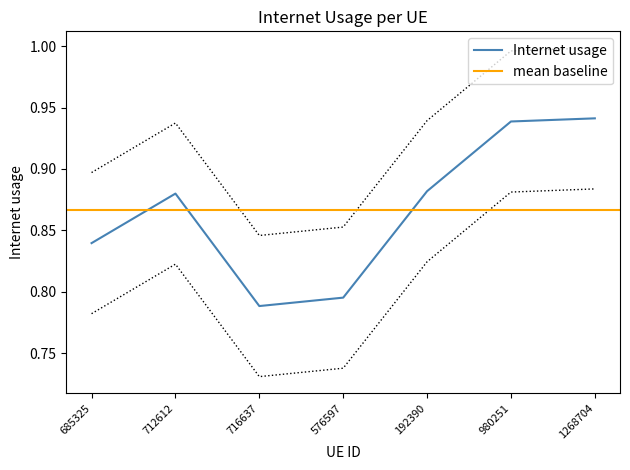

Count the number of categories in the chart.

7